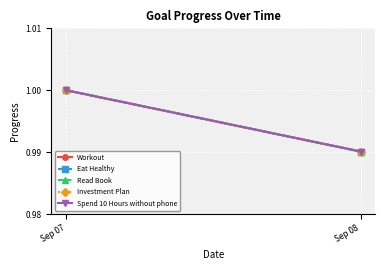

What value does the Spend 10 Hours without phone series have at Sep 08?

1.0